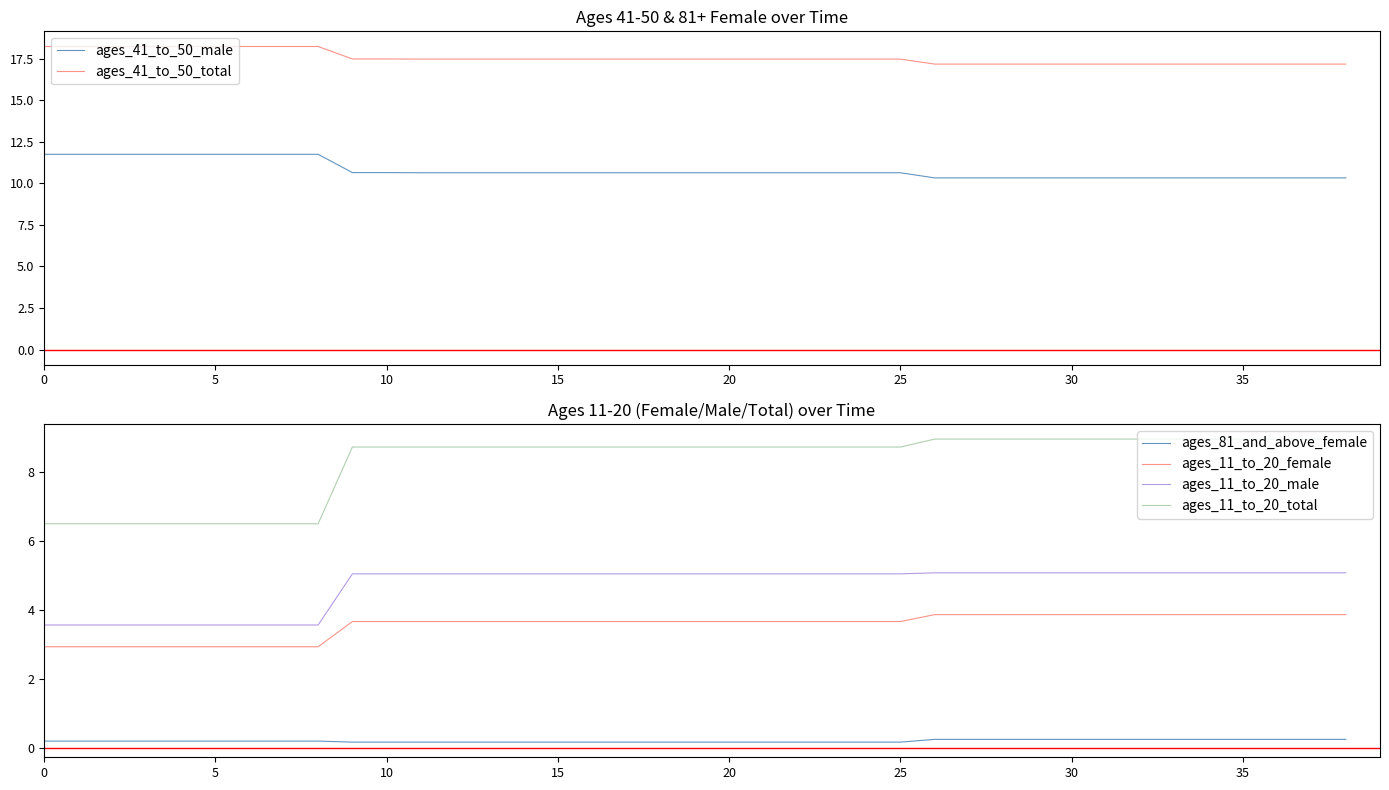

The ages_11_to_20_male series shows 5.0 at 17. True or false?

True